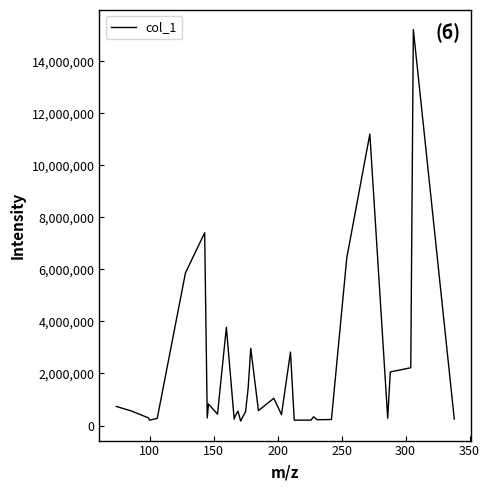

What is the greatest value displayed?

15219026.0